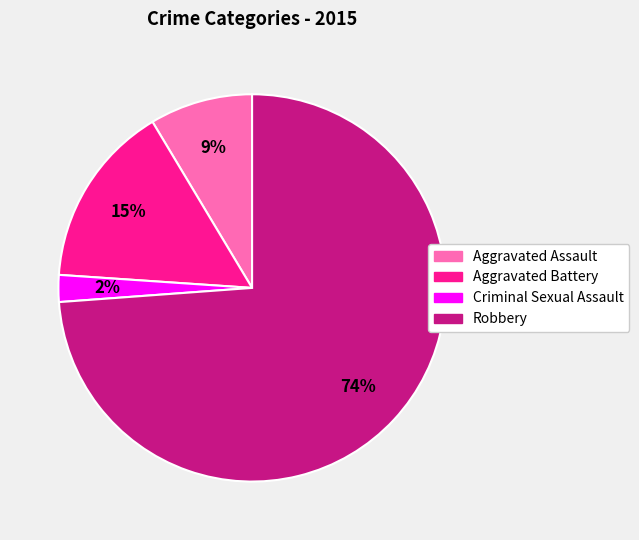

Rank the categories by value from lowest to highest.

Criminal Sexual Assault, Aggravated Assault, Aggravated Battery, Robbery